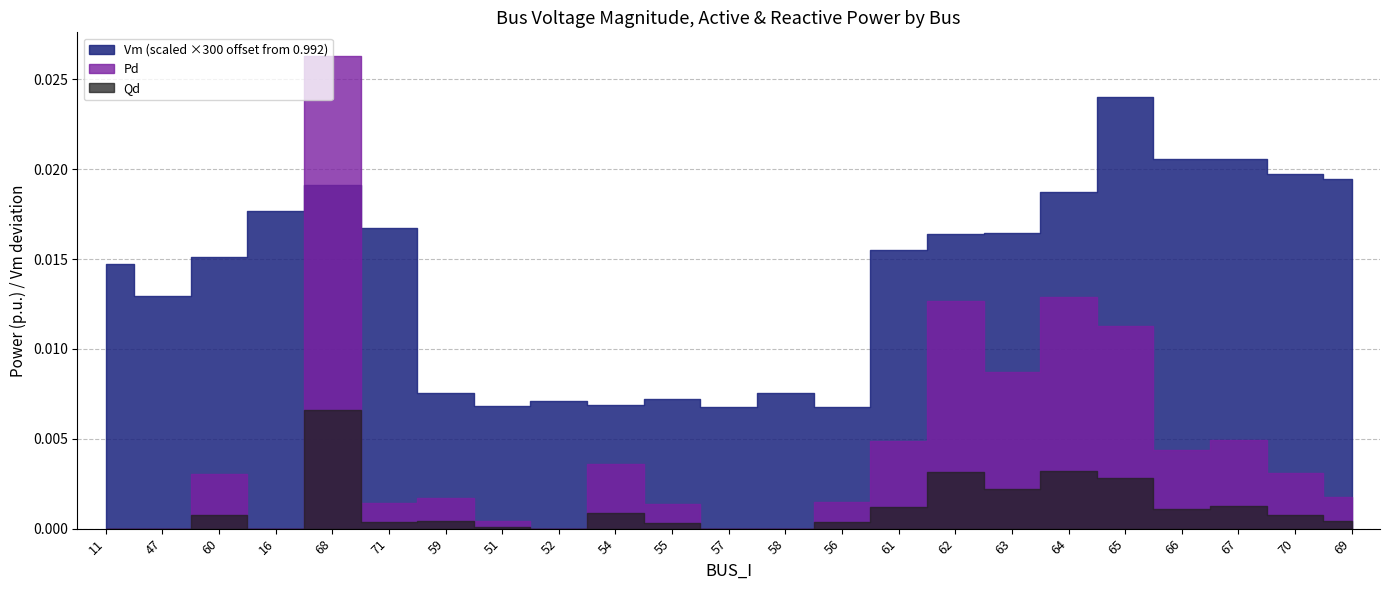

List the labels in order of Vm value, smallest first.

56, 57, 51, 54, 52, 55, 58, 59, 47, 11, 60, 61, 62, 63, 71, 16, 64, 68, 69, 70, 67, 66, 65